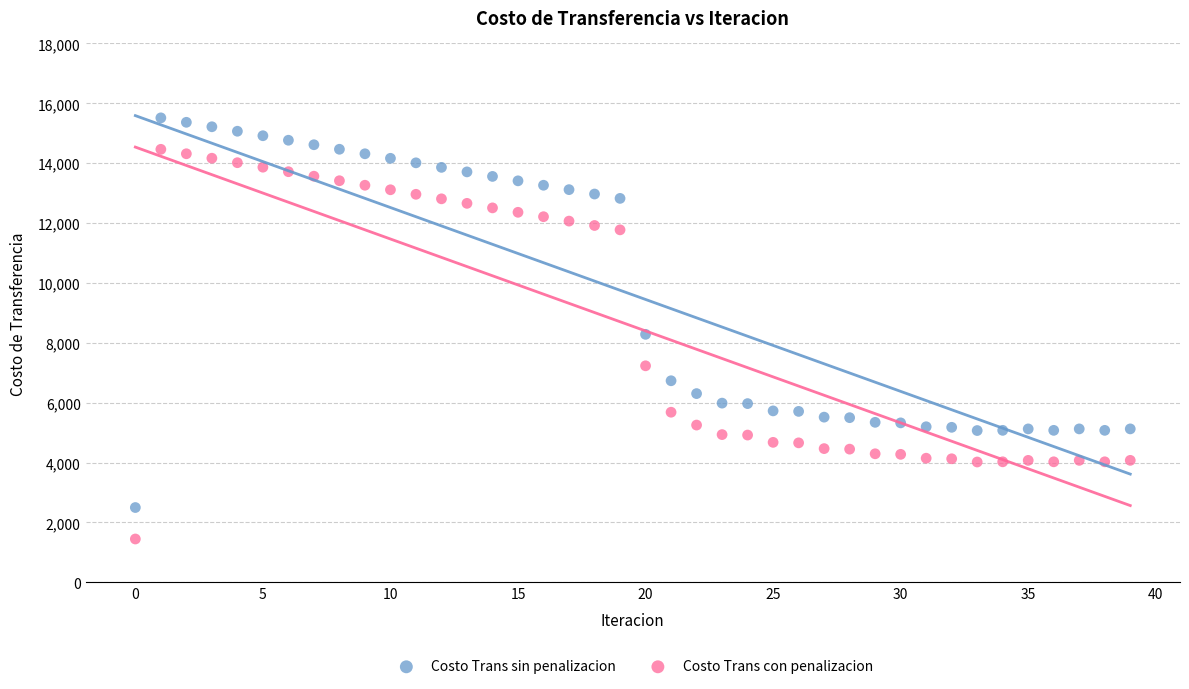

Which series contains the highest Y value?

Costo Trans sin penalizacion